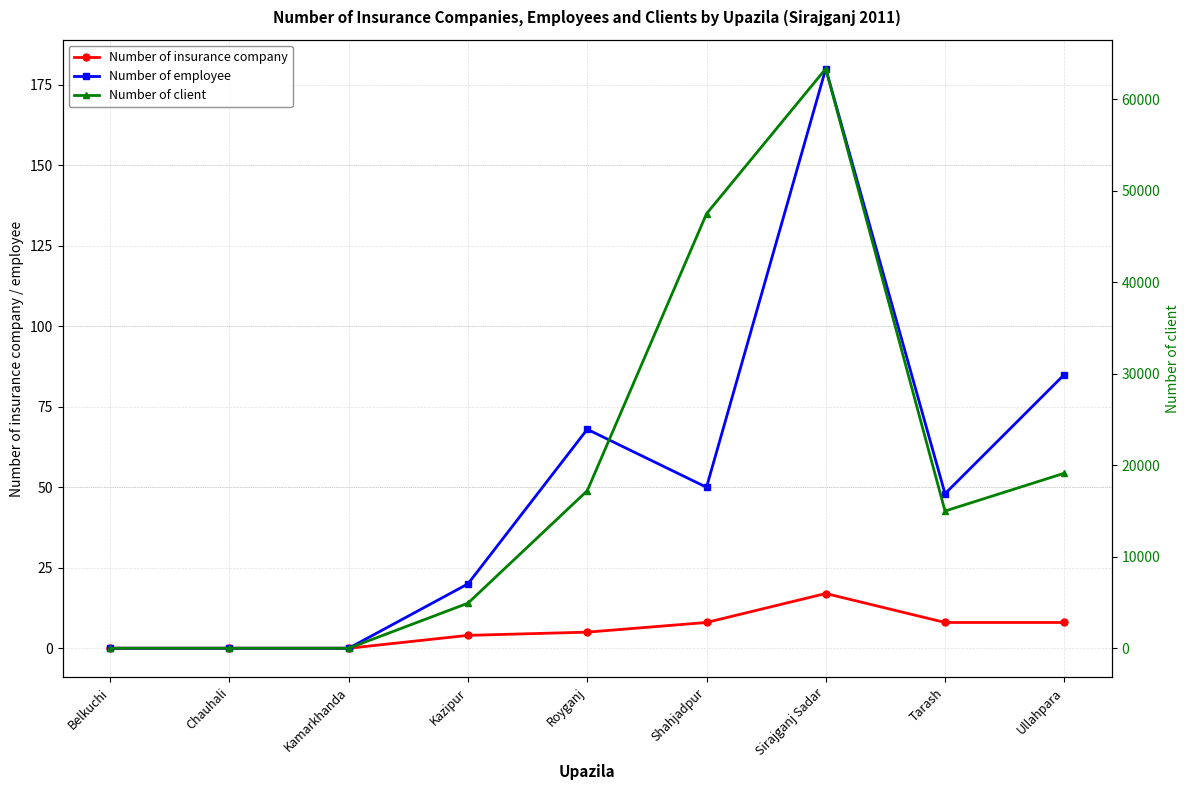

What is the spread (max minus min) of values at Royganj?

17216